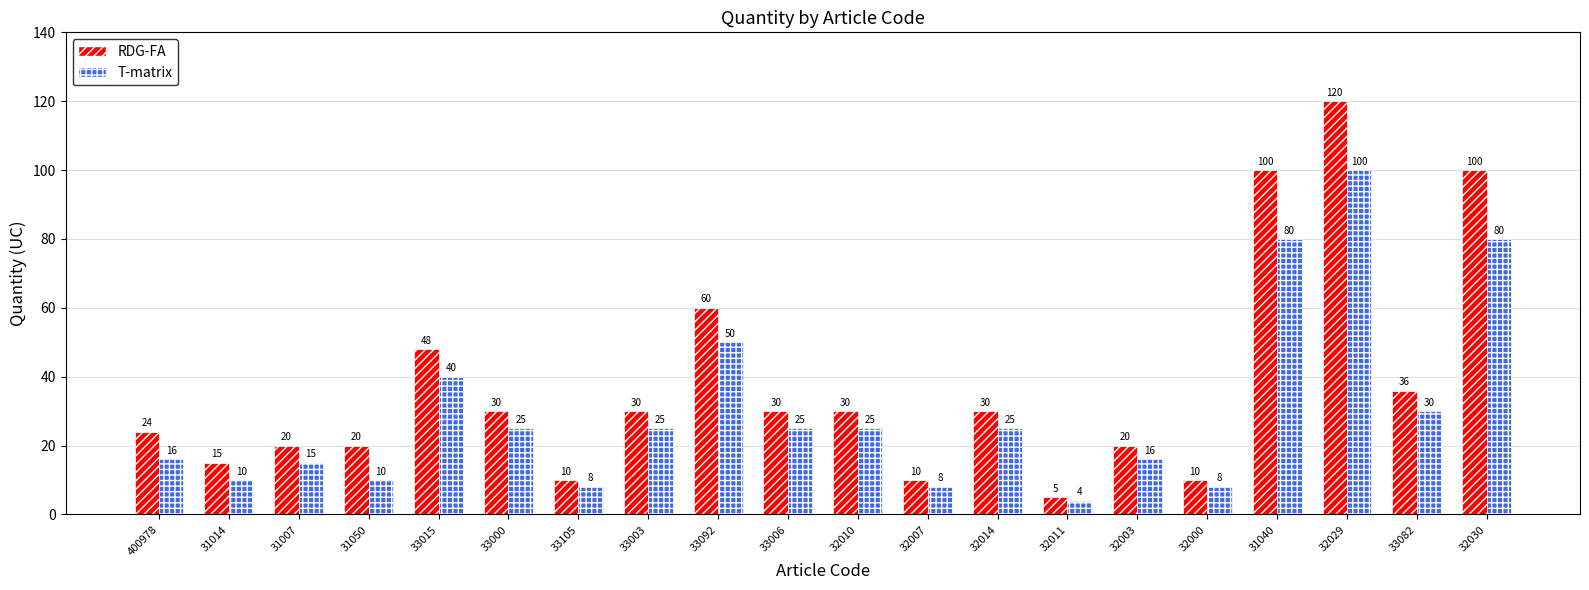

At how many categories does at least one series exceed 88?

3